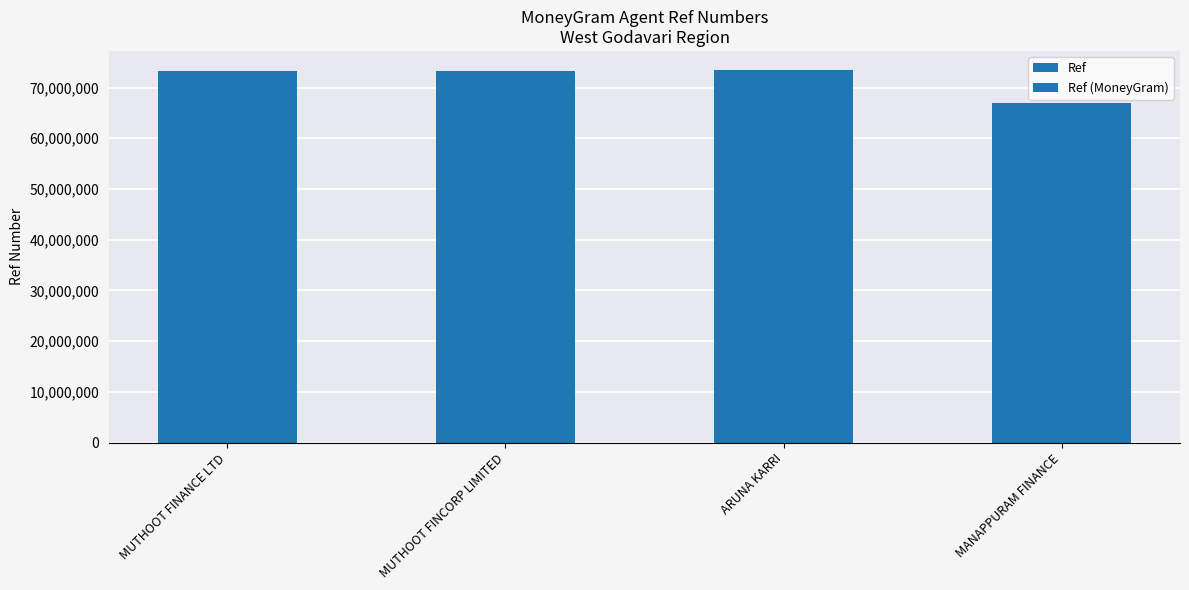

Reading left to right, transcribe all the data shown in this chart.

Ref: MUTHOOT FINANCE LTD=73255620	MUTHOOT FINCORP LIMITED=73306252	ARUNA KARRI=73537047	MANAPPURAM FINANCE=66940450
Ref (MoneyGram): MUTHOOT FINANCE LTD=73255620	MUTHOOT FINCORP LIMITED=73306252	ARUNA KARRI=73537047	MANAPPURAM FINANCE=66940450